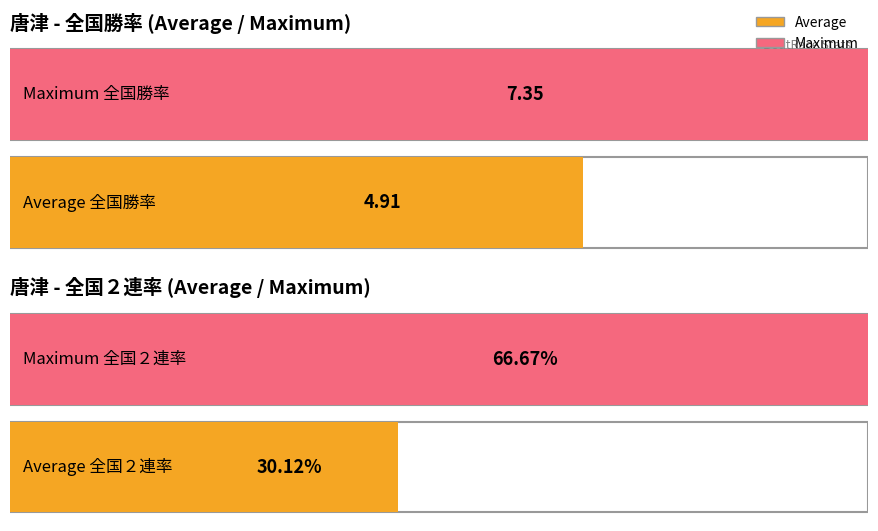

Is the value of 全国勝率 at 唐津 greater than the value of 全国２連率 at 唐津?

No